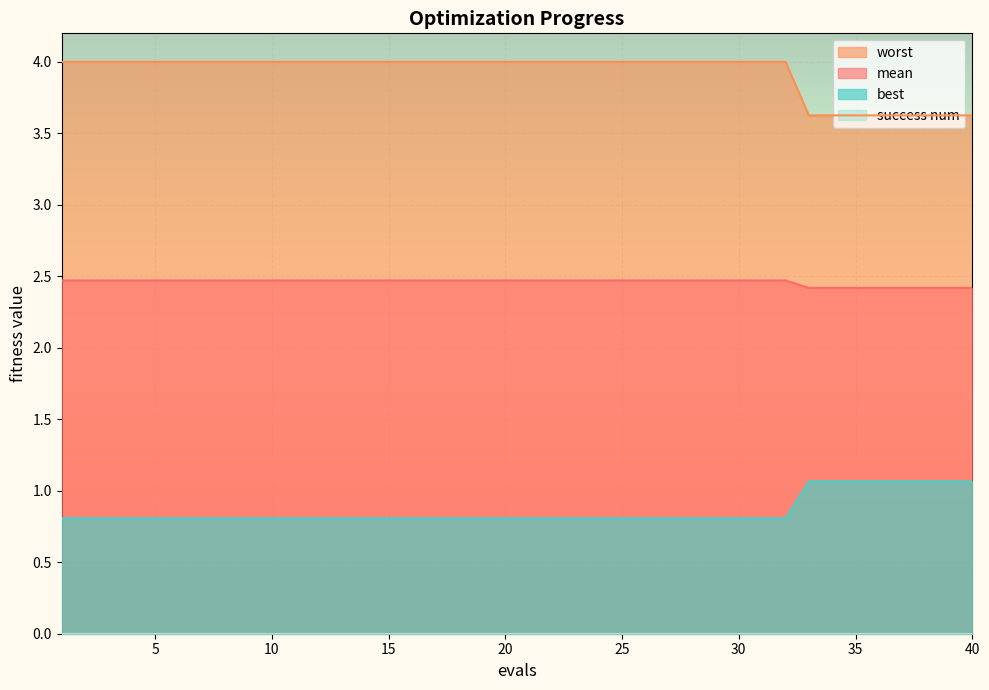

What is the minimum value for mean?

2.4